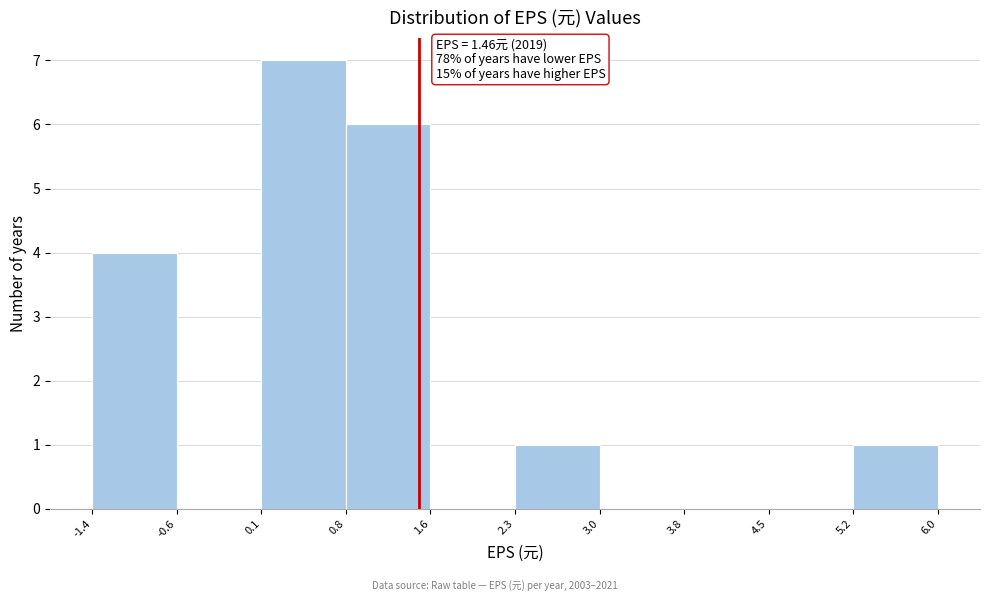

Which range on the x-axis has the tallest bar?

0.1 to 0.8